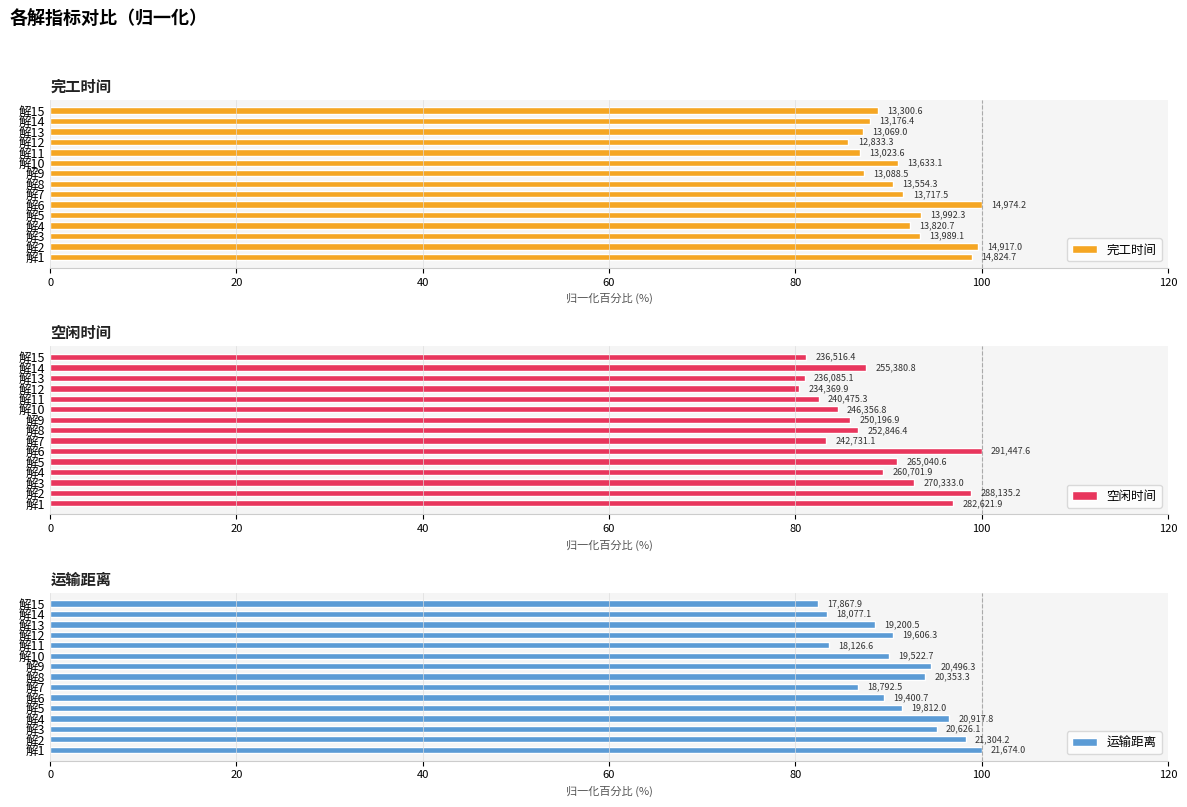

What is the spread (max minus min) of values at 解1?

3.0